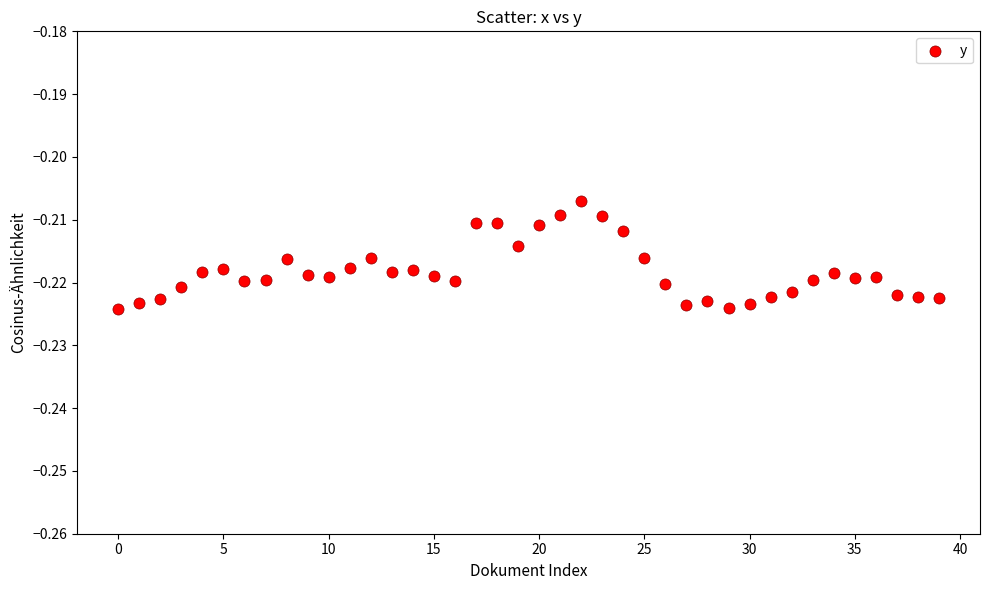

Count the number of points in this scatter plot.

40